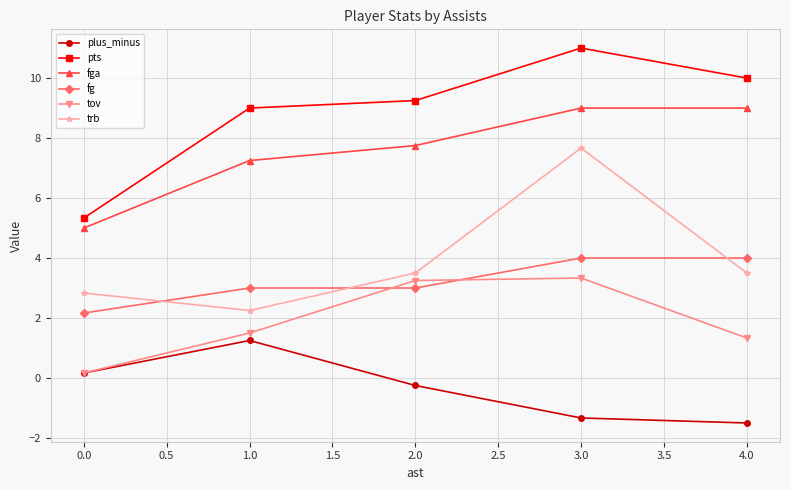

What is the label of the 5th point from the right?

0.0